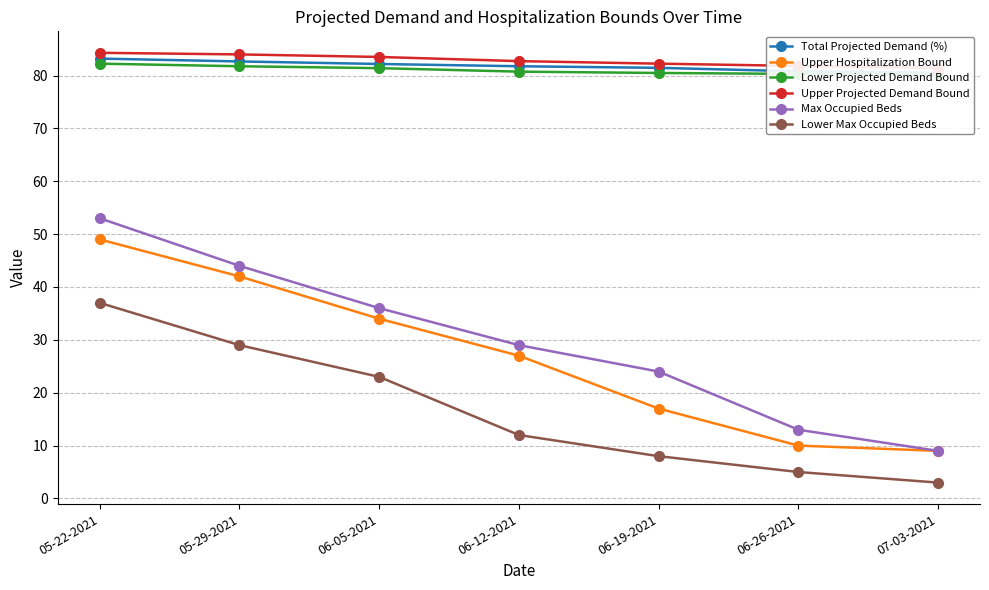

Reading left to right, list all the values displayed in this chart.

Total Projected Demand (%): 05-22-2021=83.2	05-29-2021=82.7	06-05-2021=82.2	06-12-2021=81.8	06-19-2021=81.5	06-26-2021=80.8	07-03-2021=80.5
Upper Hospitalization Bound: 05-22-2021=49.0	05-29-2021=42.0	06-05-2021=34.0	06-12-2021=27.0	06-19-2021=17.0	06-26-2021=10.0	07-03-2021=9.0
Lower Projected Demand Bound: 05-22-2021=82.2	05-29-2021=81.8	06-05-2021=81.4	06-12-2021=80.7	06-19-2021=80.5	06-26-2021=80.3	07-03-2021=80.2
Upper Projected Demand Bound: 05-22-2021=84.3	05-29-2021=84.0	06-05-2021=83.5	06-12-2021=82.7	06-19-2021=82.2	06-26-2021=81.8	07-03-2021=81.5
Max Occupied Beds: 05-22-2021=53.0	05-29-2021=44.0	06-05-2021=36.0	06-12-2021=29.0	06-19-2021=24.0	06-26-2021=13.0	07-03-2021=9.0
Lower Max Occupied Beds: 05-22-2021=37.0	05-29-2021=29.0	06-05-2021=23.0	06-12-2021=12.0	06-19-2021=8.0	06-26-2021=5.0	07-03-2021=3.0